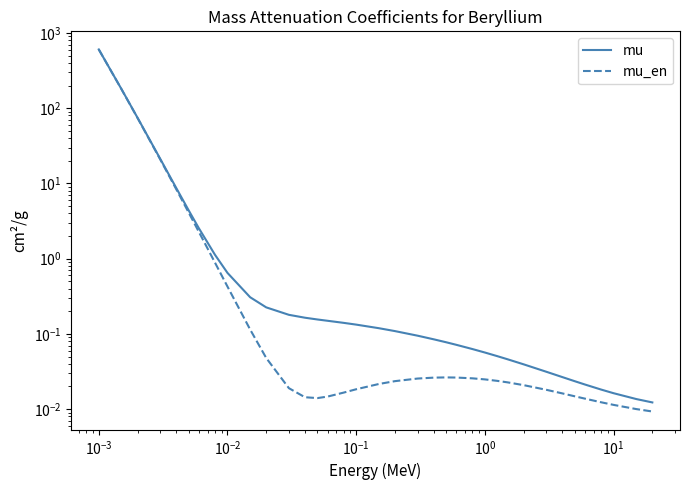

How many interior local peaks does the mu_en series have?

1